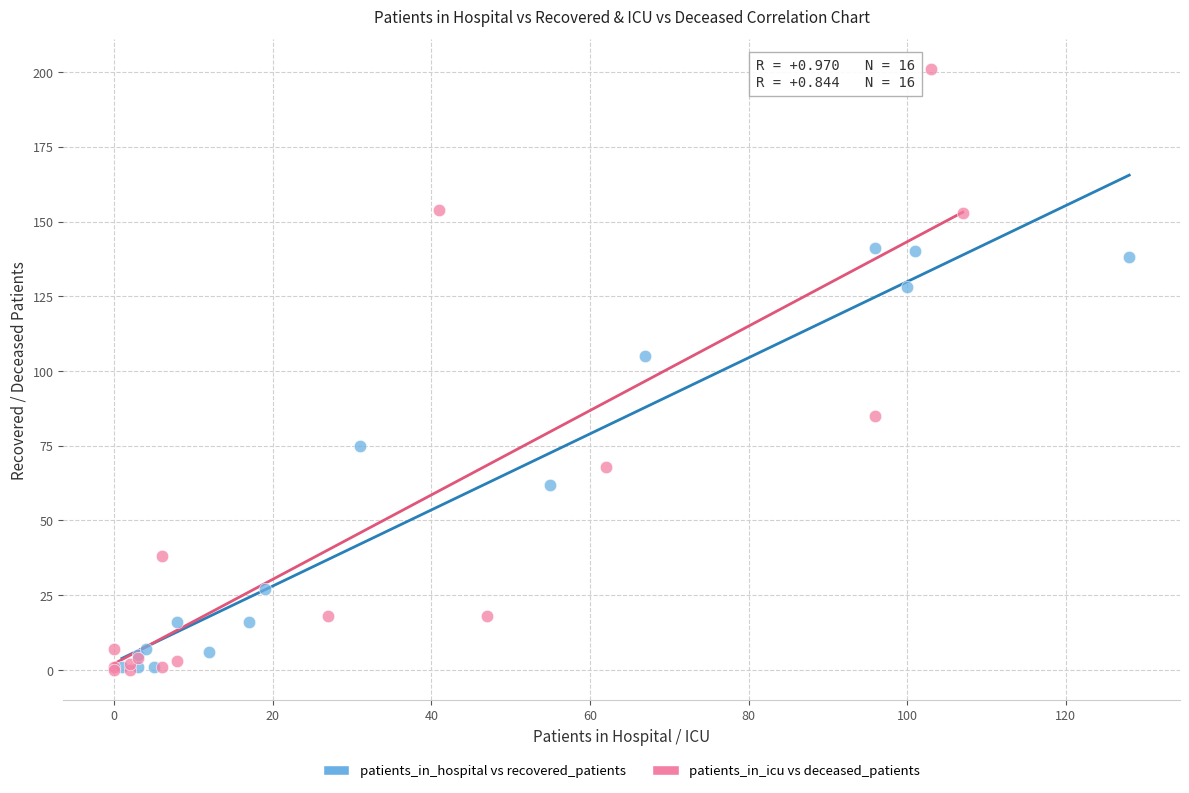

Which series has the widest spread of Y values?

patients_in_icu vs deceased_patients